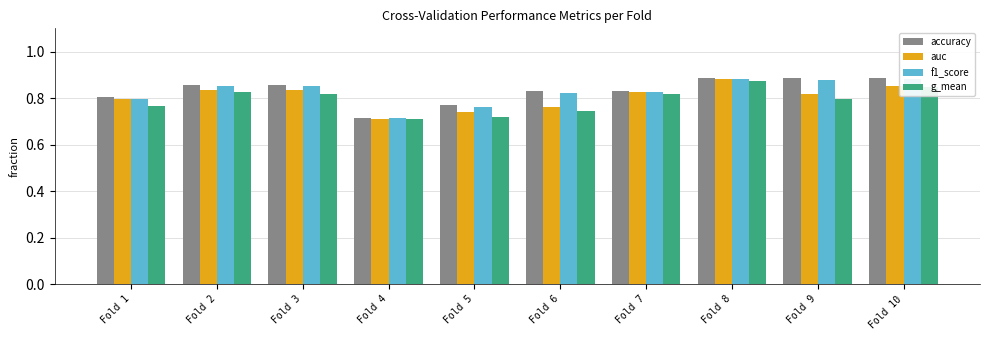

How many bars are there in total?

40